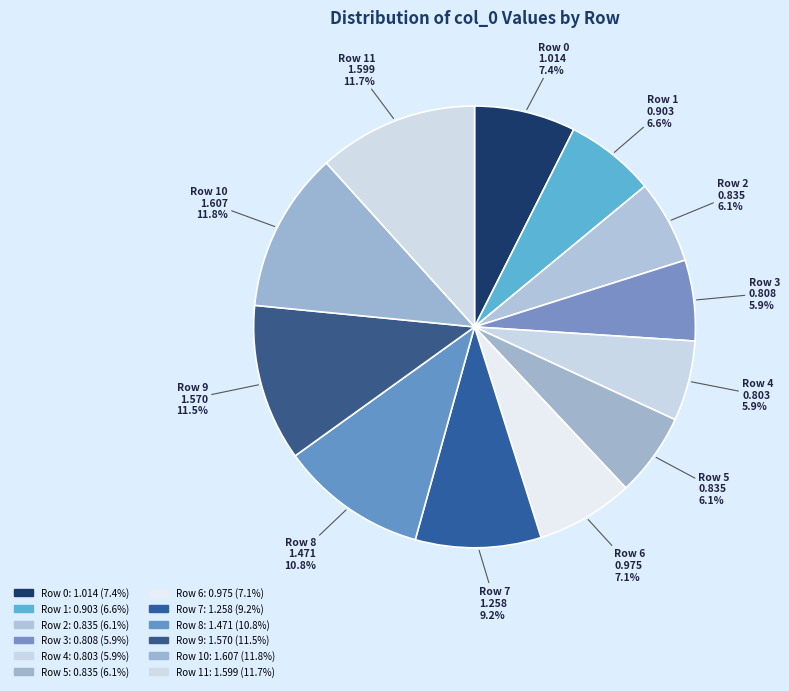

How many slices are in this pie chart?

12